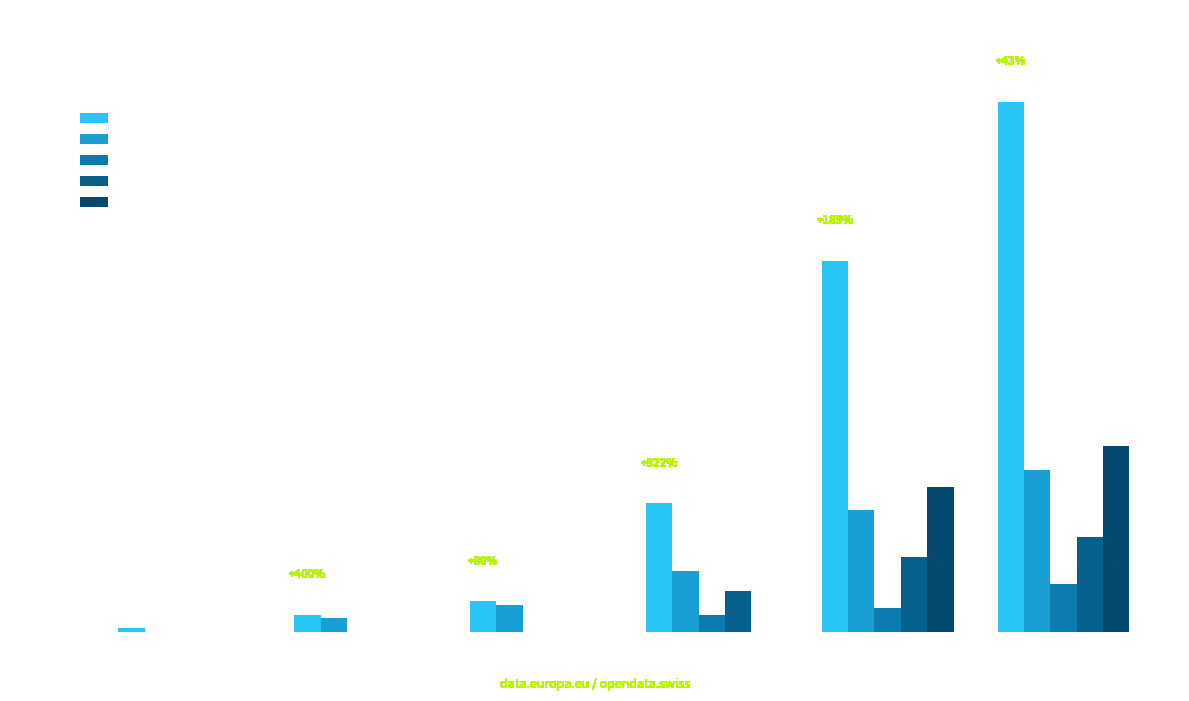

Where does the VS series first go above 5?

Mar 22